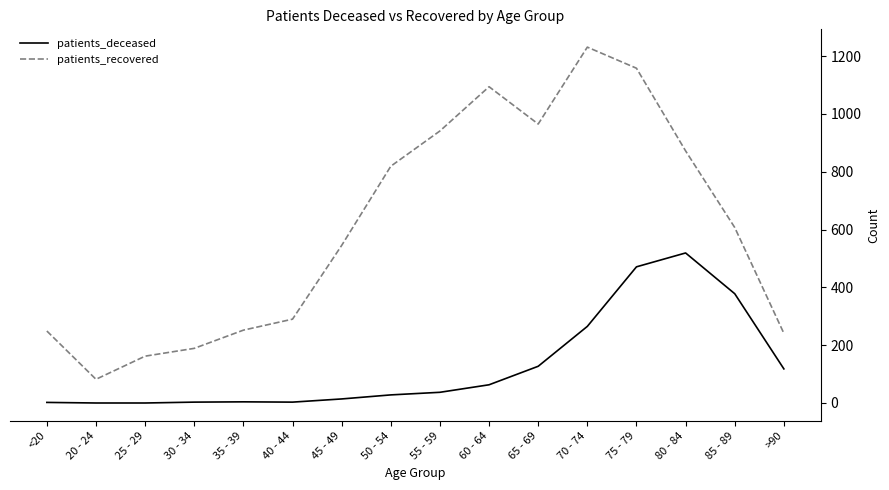

Is it true that patients_recovered equals 87 at 25 - 29?

False